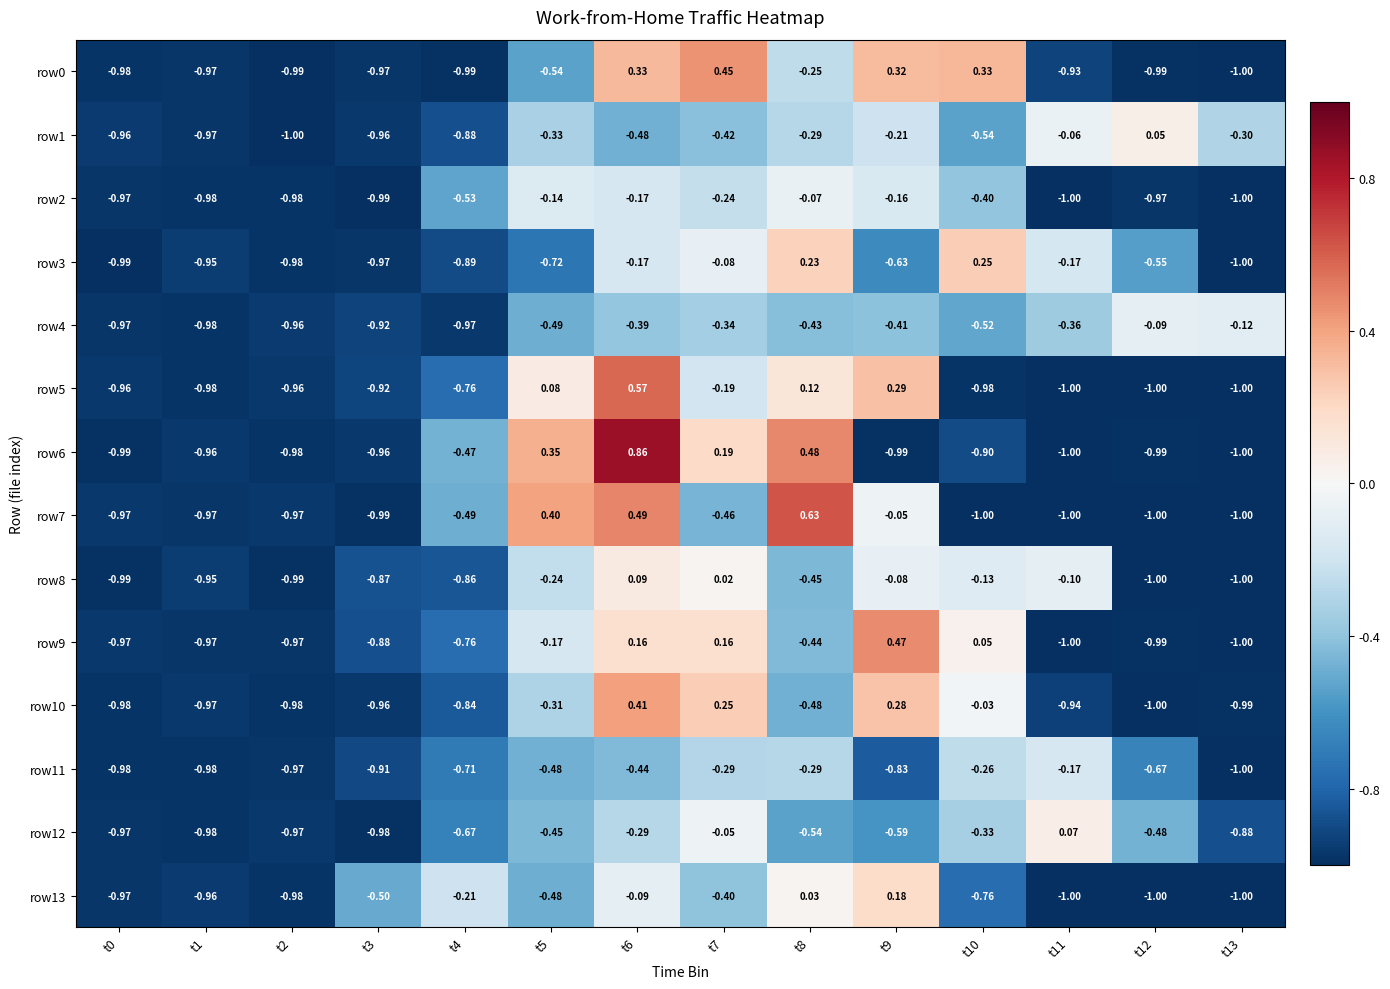

What is the difference between the highest and lowest values at t6?

1.3